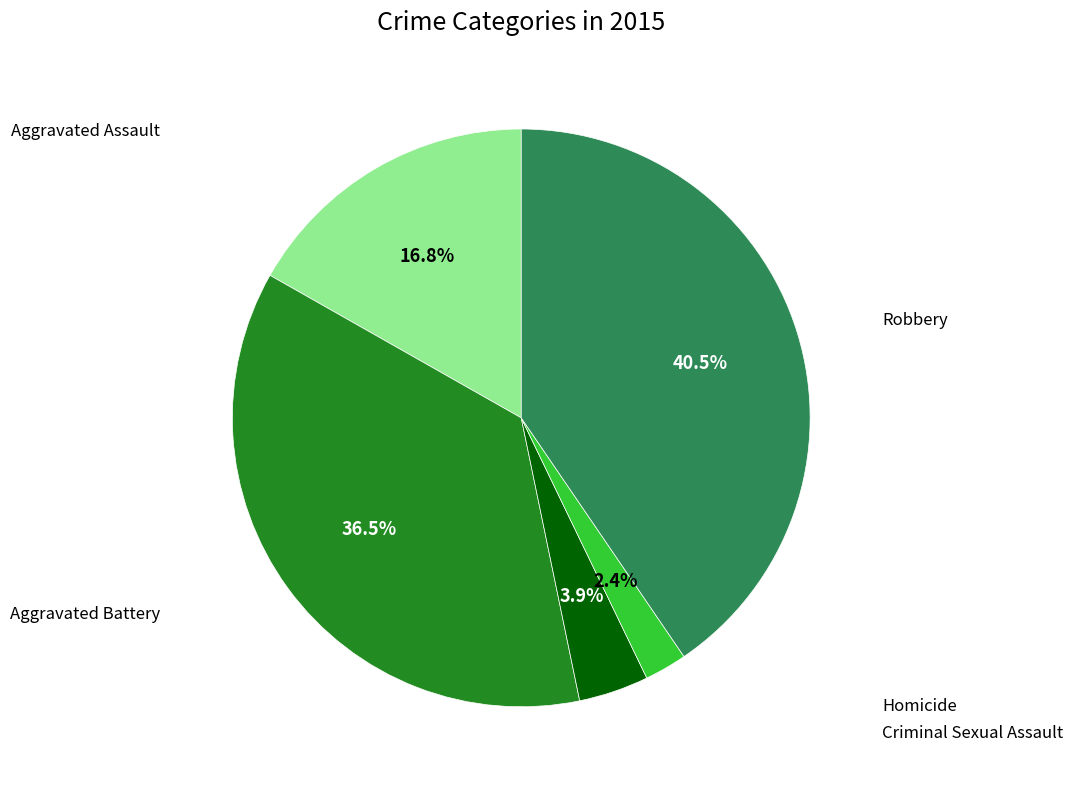

Is there any slice that represents more than half of the pie?

No